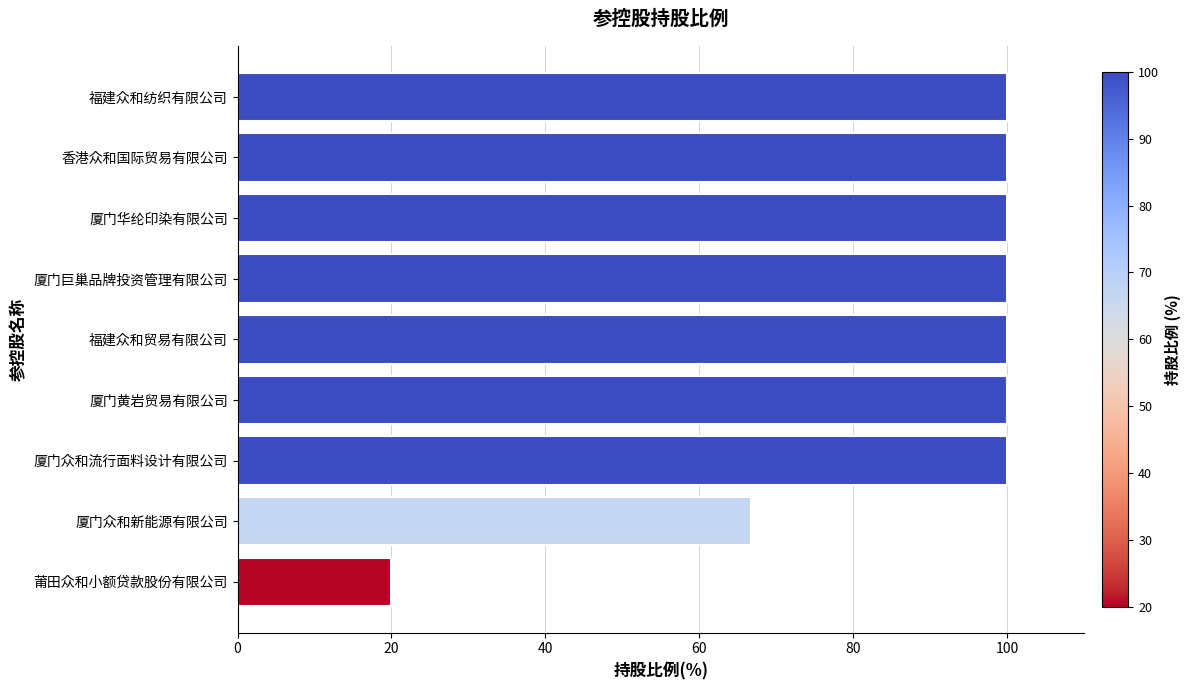

What is the sum of the values at 厦门华纶印染有限公司 and 莆田众和小额贷款股份有限公司?

120.0